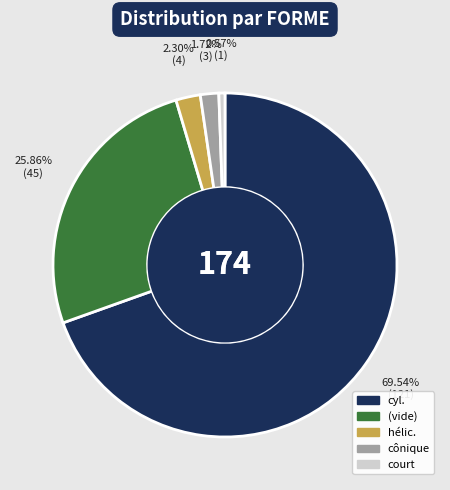

How many slices are in this pie chart?

5